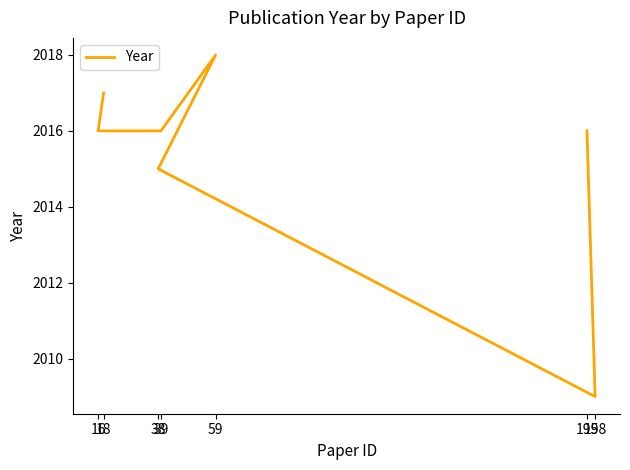

True or false: the data has more than 0 interior local peaks.

True